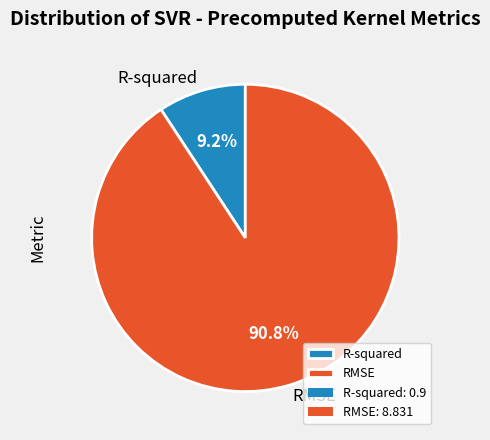

Is it true that R-squared is 9% of the pie?

True